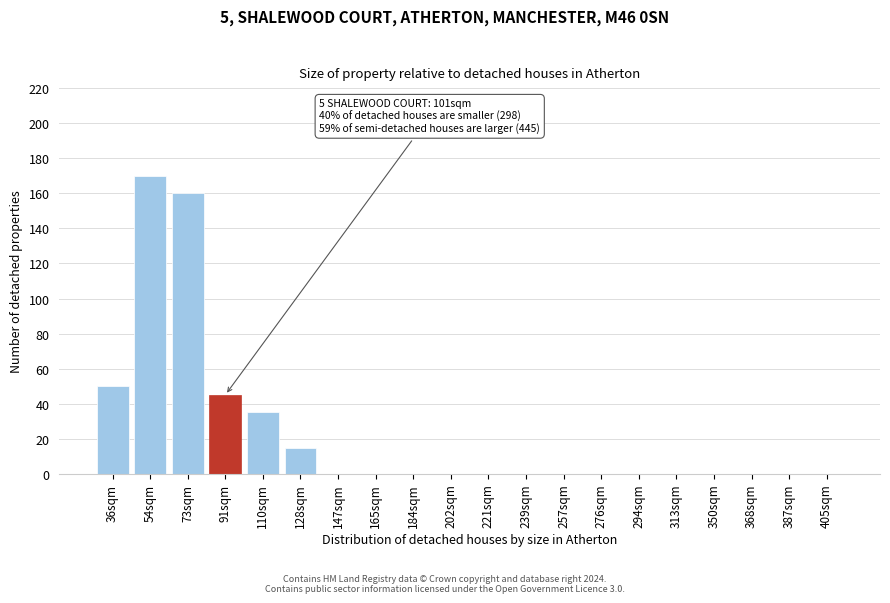

Reading right to left, transcribe all the data shown in this chart.

405sqm=0	387sqm=0	368sqm=0	350sqm=0	313sqm=0	294sqm=0	276sqm=0	257sqm=0	239sqm=0	221sqm=0	202sqm=0	184sqm=0	165sqm=0	147sqm=0	128sqm=15	110sqm=35	91sqm=45	73sqm=160	54sqm=170	36sqm=50